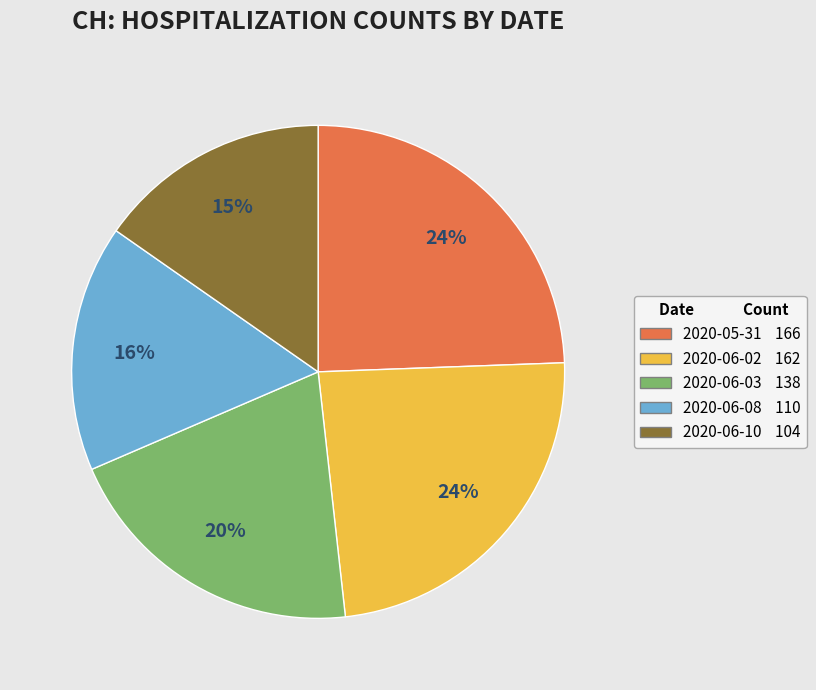

To the nearest percent, what is the average slice percentage?

20%